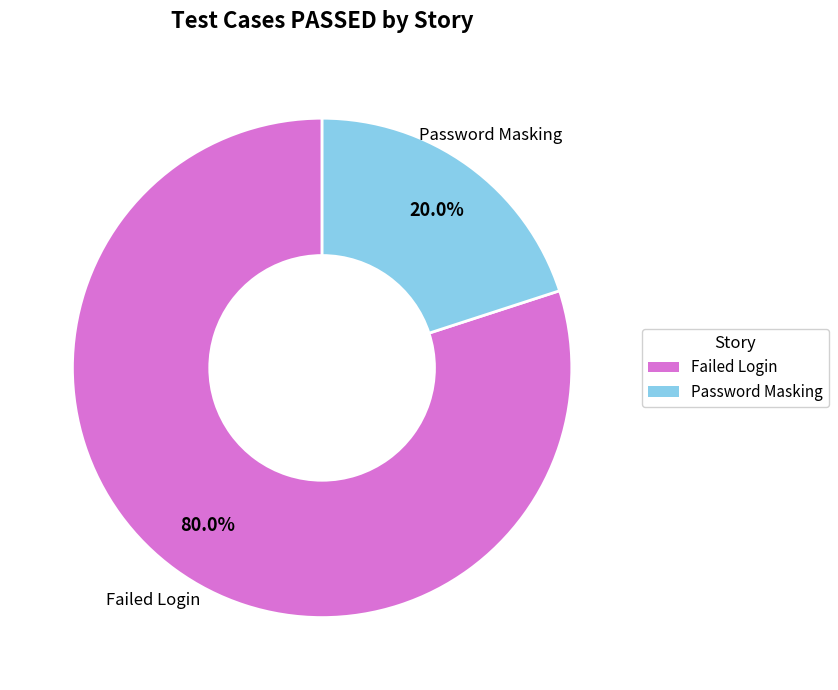

To the nearest percent, what is the difference between the largest and smallest slice percentages?

60%